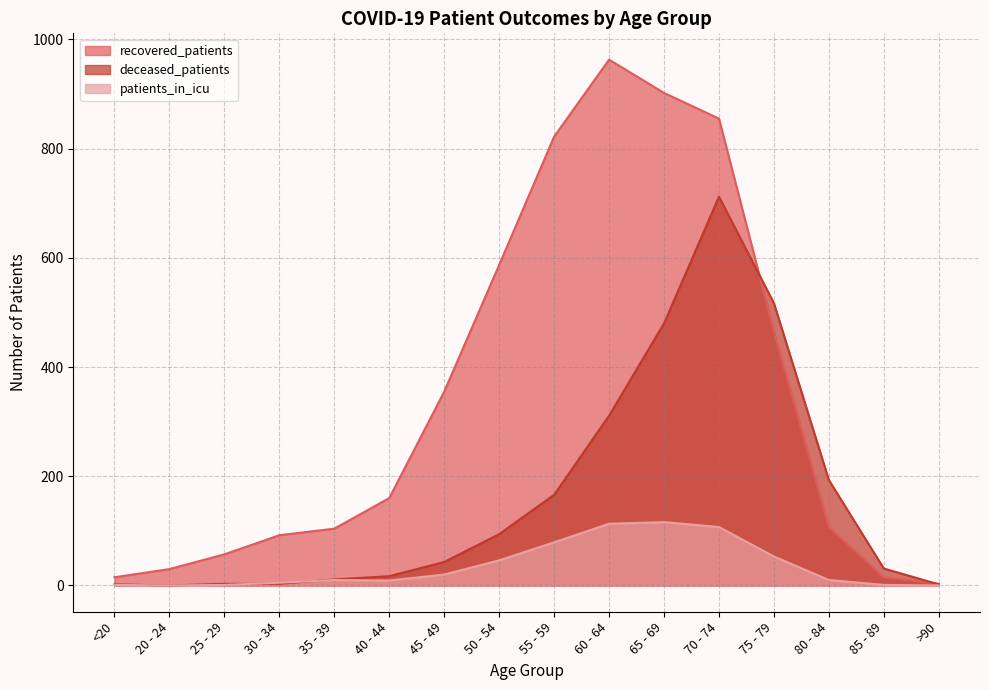

The recovered_patients series shows 68 at 80 - 84. True or false?

False